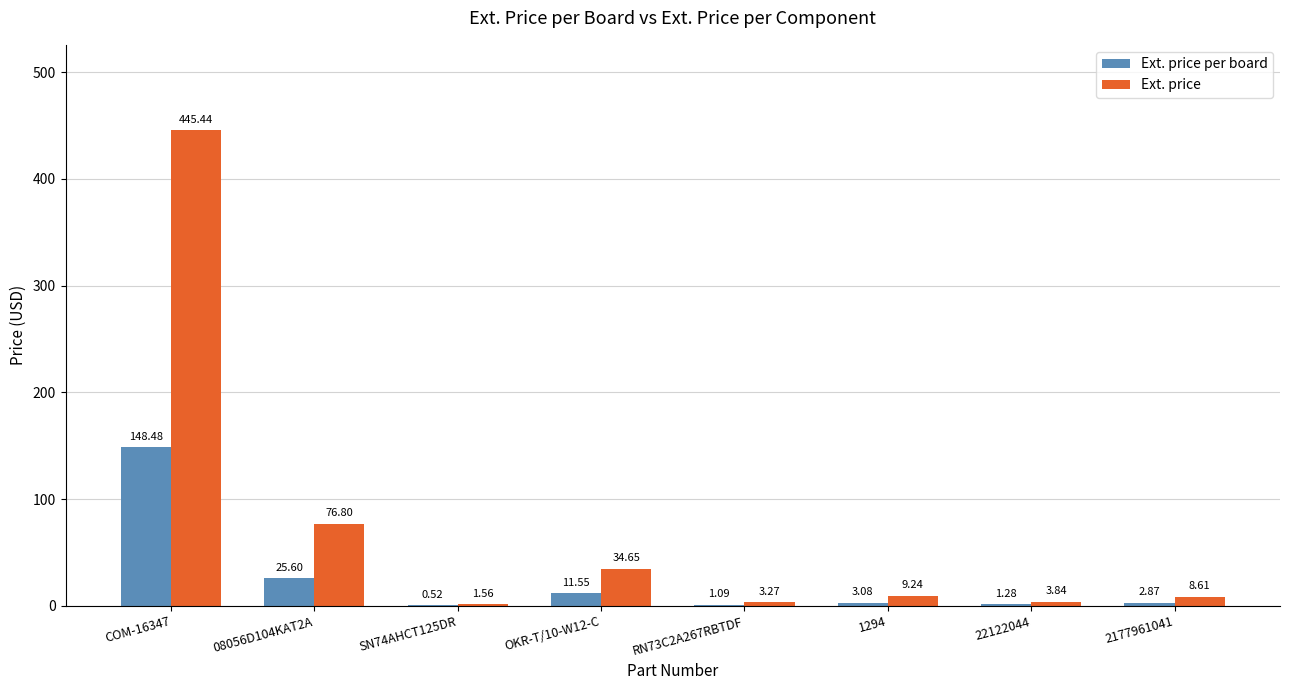

What is the sum of the Ext. price values at 1294 and 08056D104KAT2A?

86.0